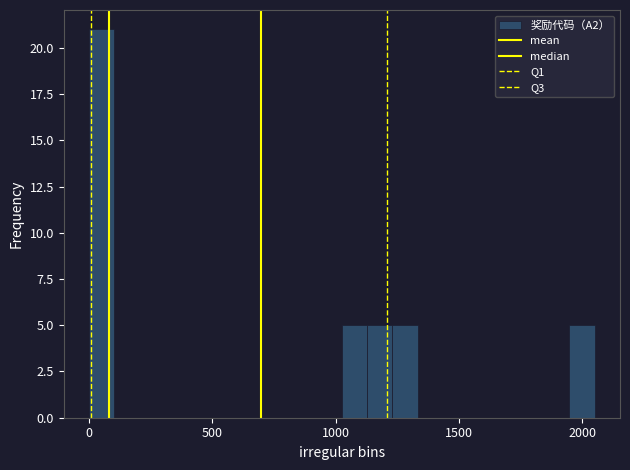

Around what value on the x-axis is the tallest bar? Give the approximate position of its centre, as read against the axis.

50